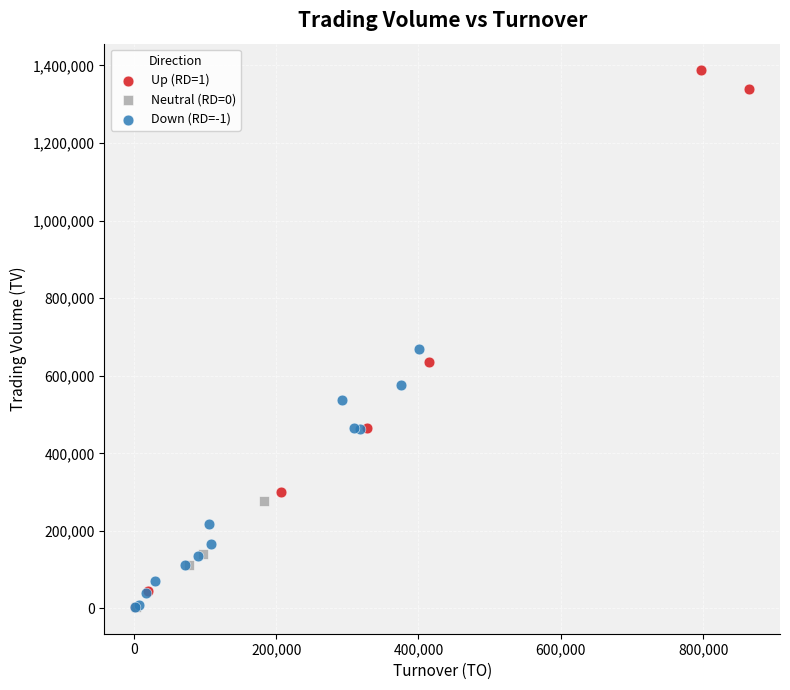

Which series has the largest Y range (max minus min)?

Up (RD=1)